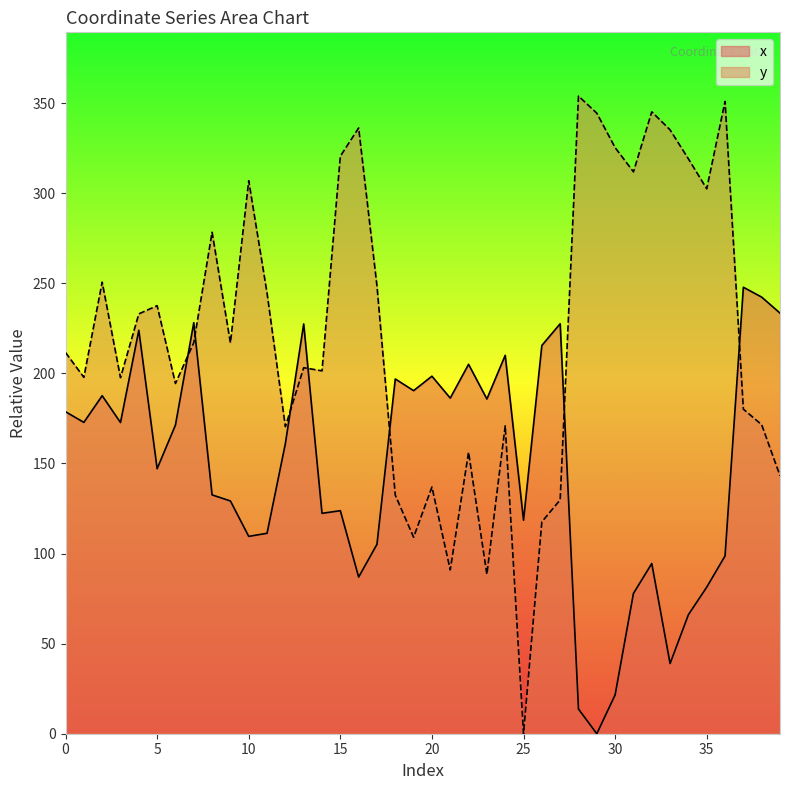

At which category is the sum across all series the highest?

4